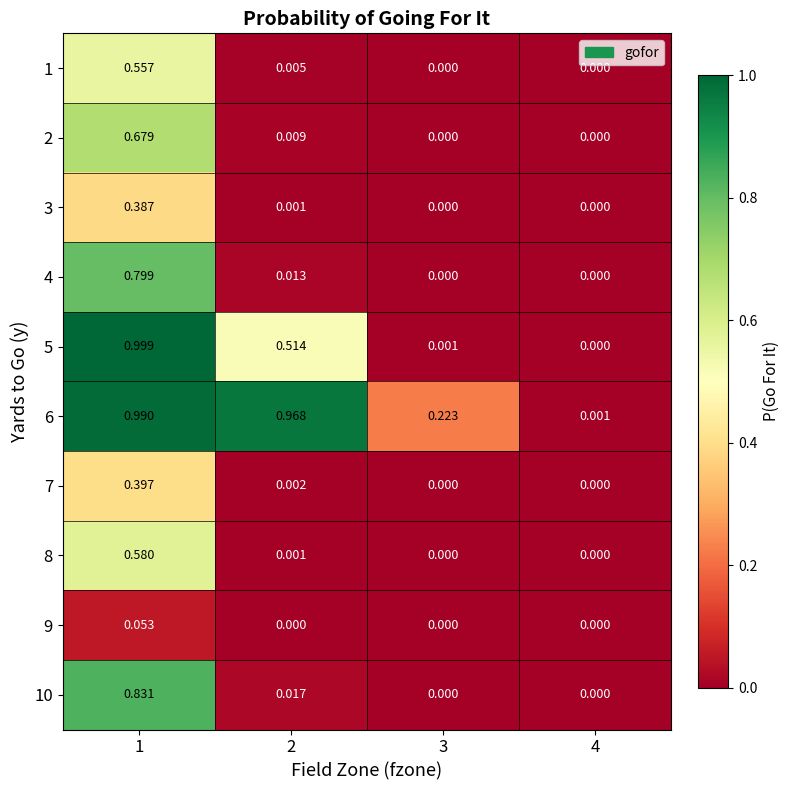

Count the number of data series in this chart.

10